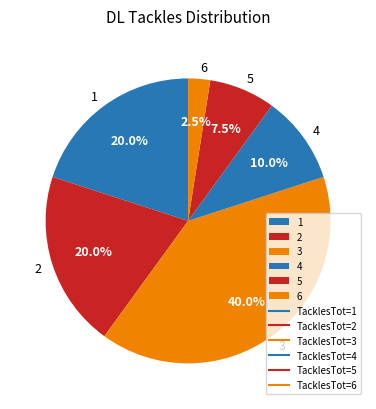

Does any single category account for the majority?

No